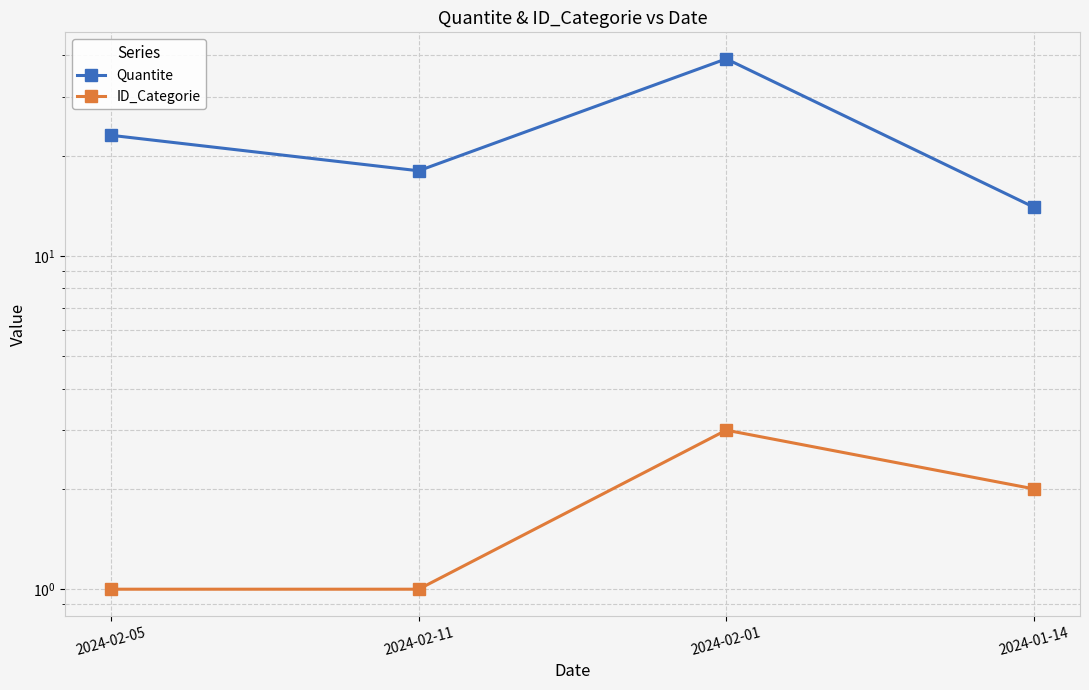

What is the average value of the ID_Categorie series?

2